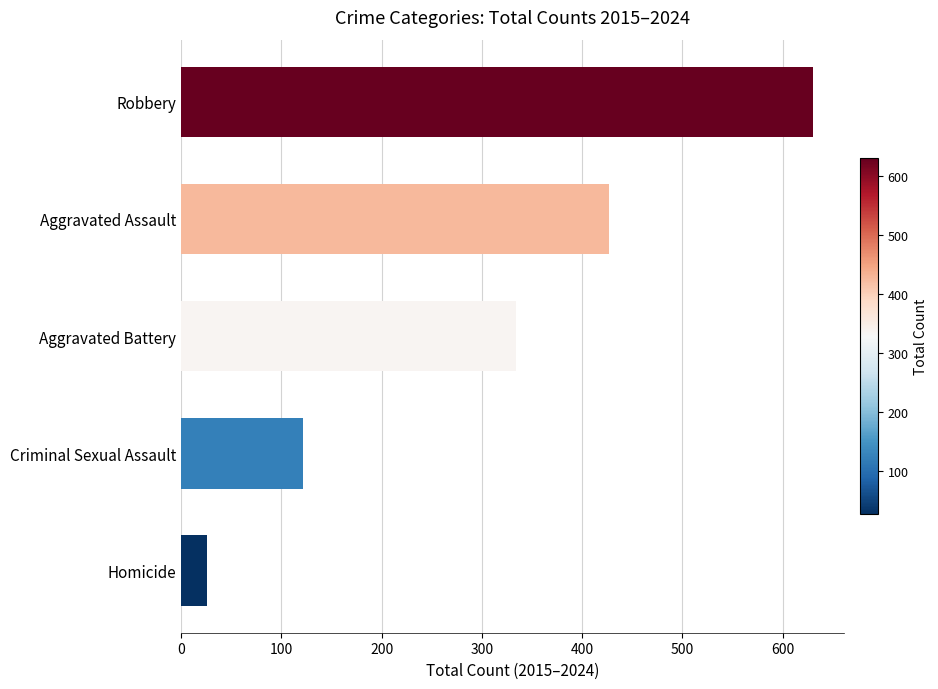

What value does the data have at Aggravated Assault?

427